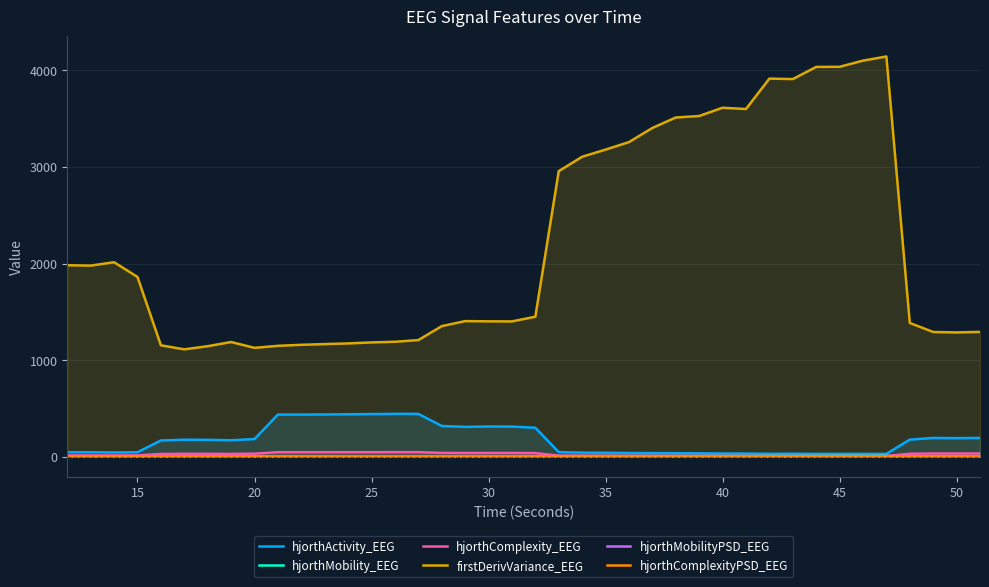

What is the sum of all firstDerivVariance_EEG values?

88351.7